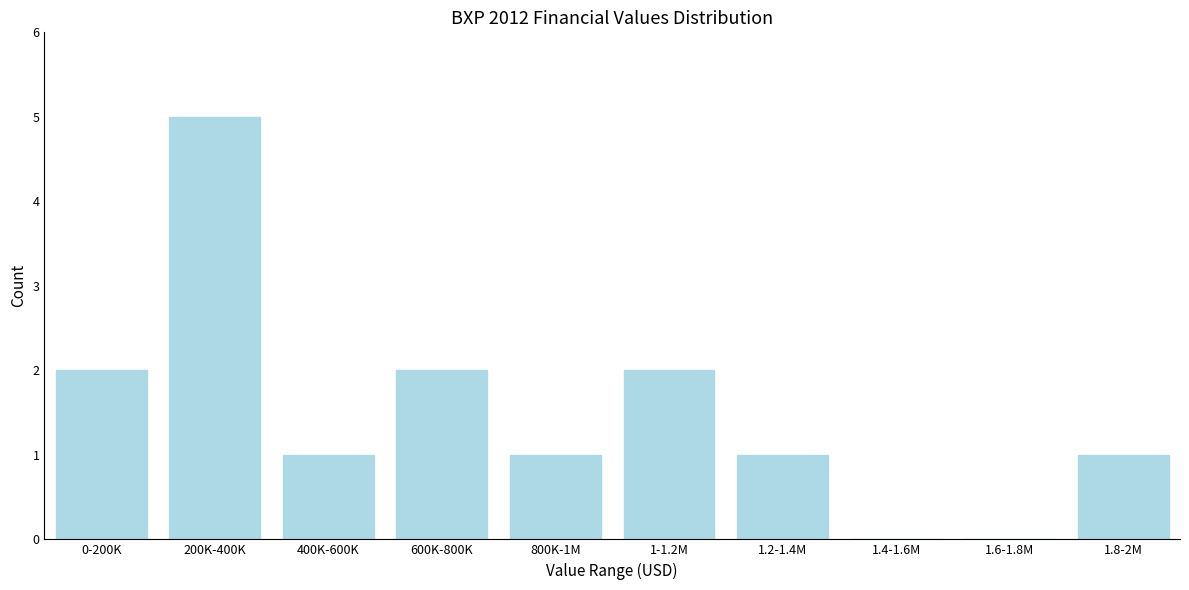

Reading left to right, transcribe all the data shown in this chart.

0-200K=2	200K-400K=5	400K-600K=1	600K-800K=2	800K-1M=1	1-1.2M=2	1.2-1.4M=1	1.4-1.6M=0	1.6-1.8M=0	1.8-2M=1